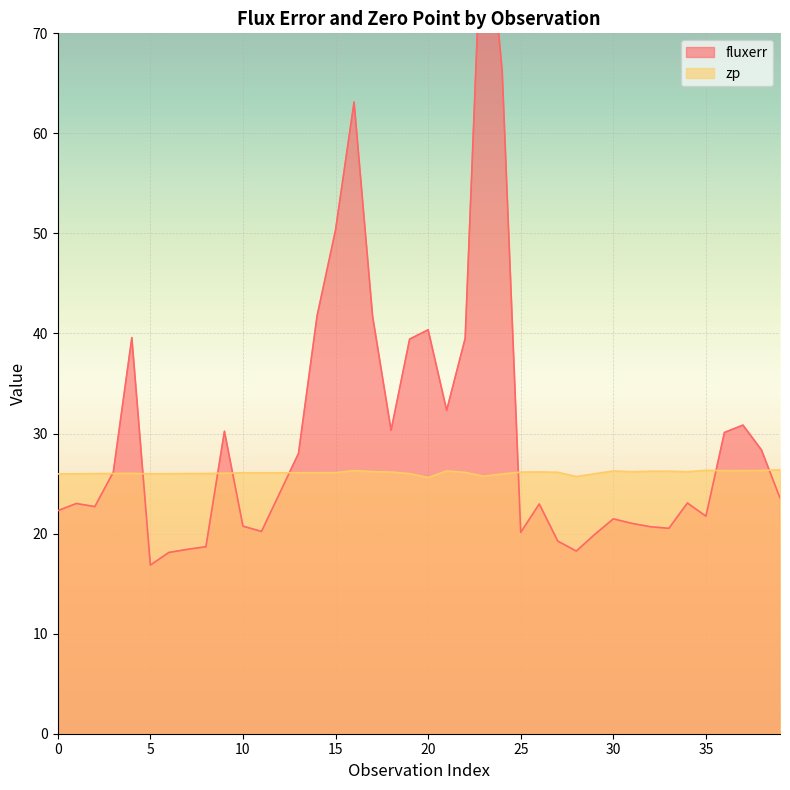

What is the maximum value for fluxerr?

86.2